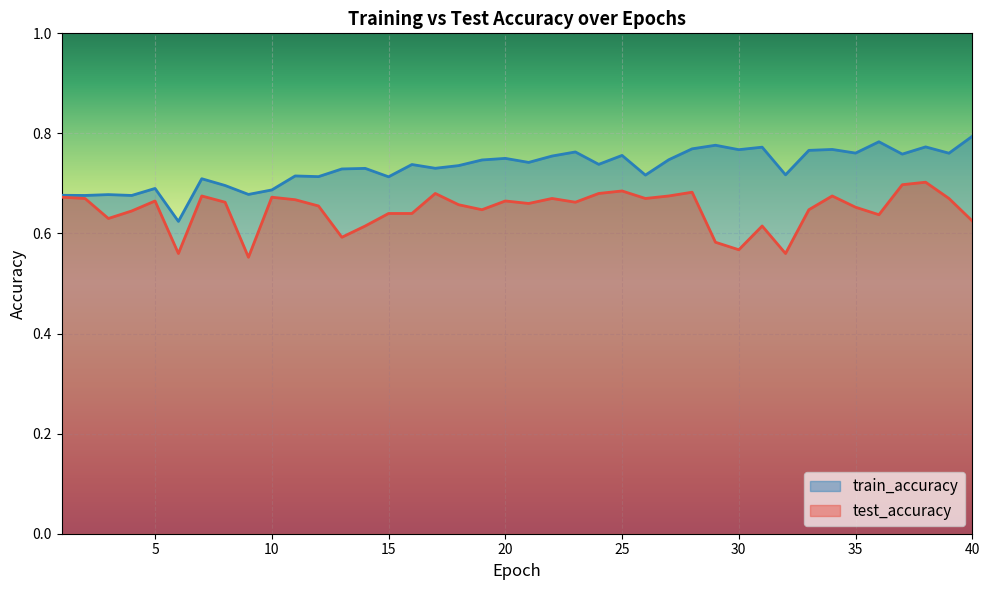

True or false: train_accuracy has more than 2 interior local peaks.

True